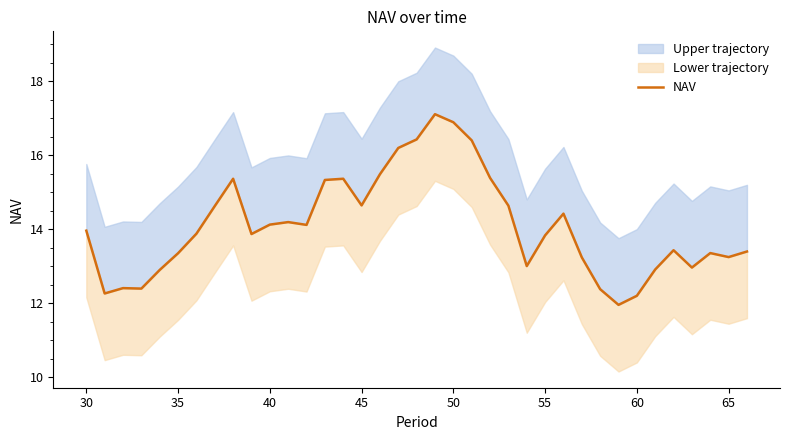

Reading right to left, extract all data points from this chart.

13.4	13.2	13.4	13.0	13.4	12.9	12.2	12.0	12.4	13.2	14.4	13.8	13.0	14.6	15.4	16.4	16.9	17.1	16.4	16.2	15.5	14.6	15.4	15.3	14.1	14.2	14.1	13.9	15.4	14.6	13.9	13.4	12.9	12.4	12.4	12.3	14.0